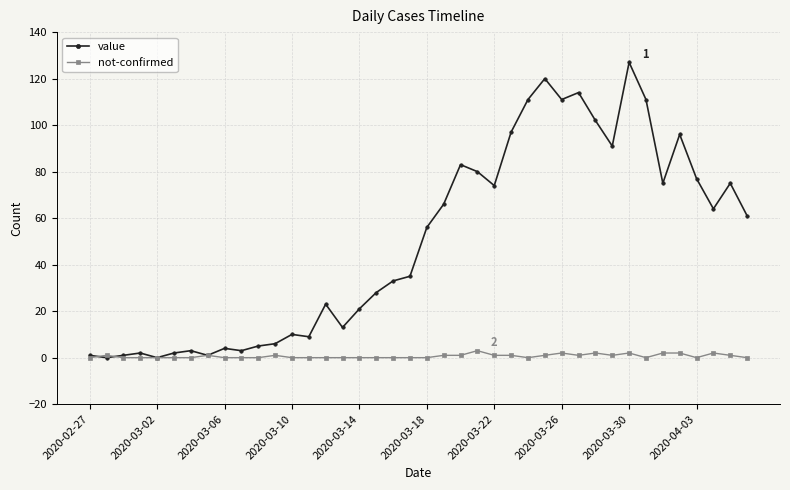

List the series in order of their peak value, highest first.

value, not-confirmed